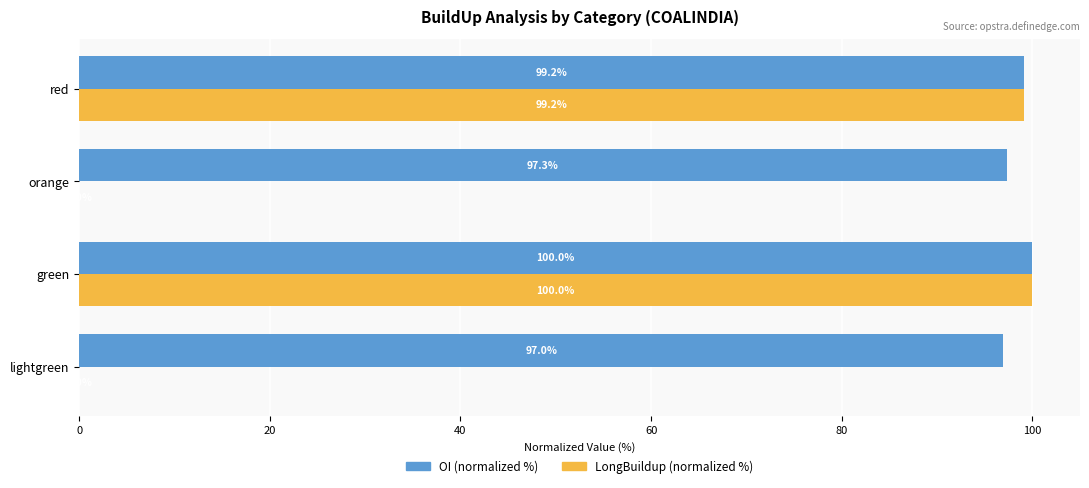

At which category is the sum across all series the highest?

green